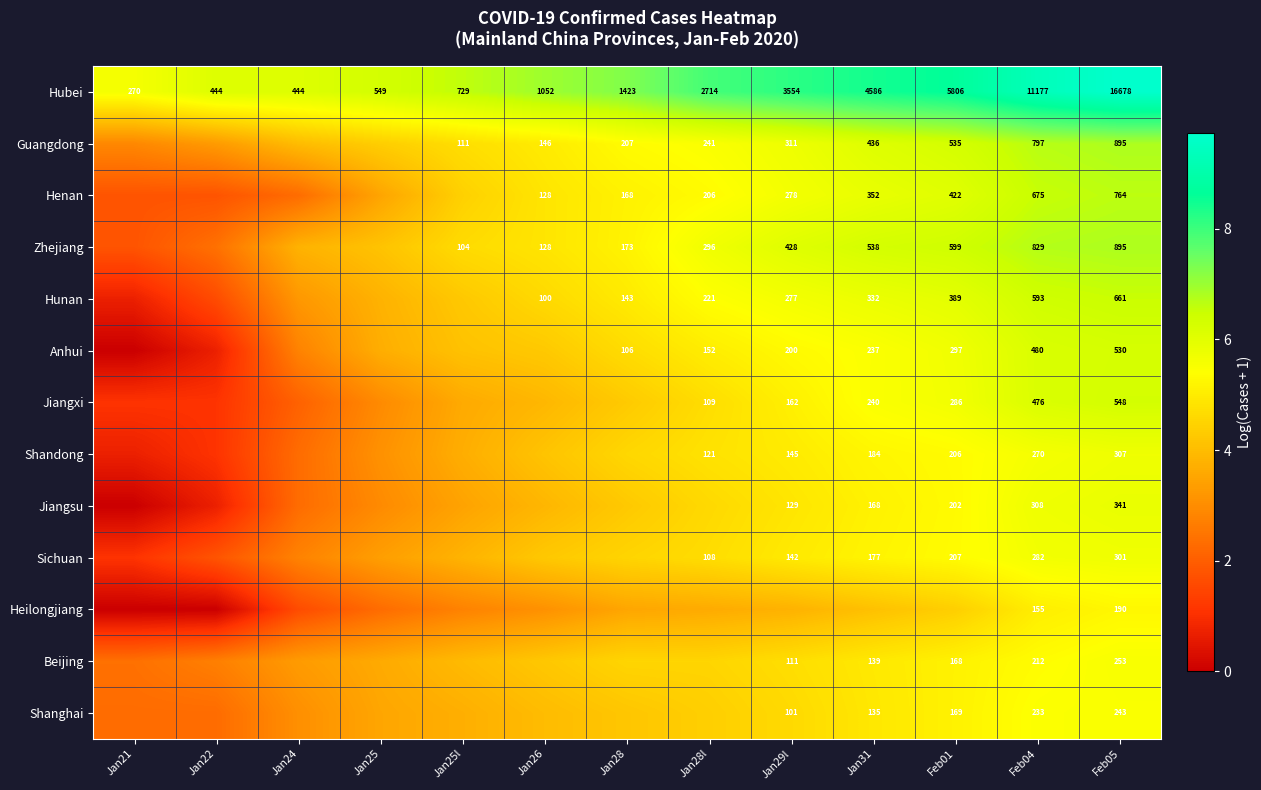

Which label corresponds to the largest value in the chart?

Feb05